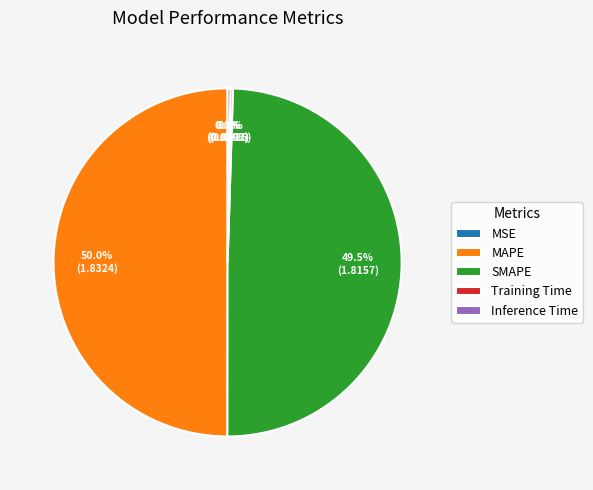

How much of the chart is everything except SMAPE?

50.5%